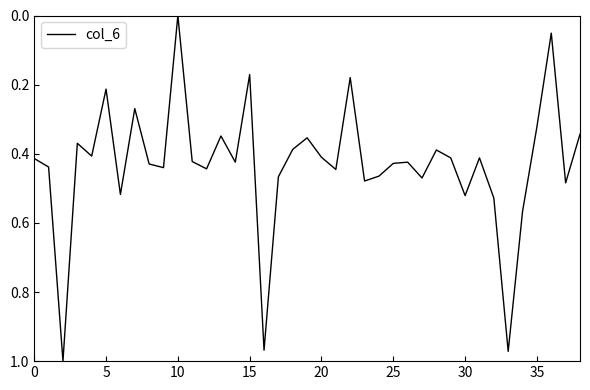

How many points are higher than both their immediate neighbors (excluding endpoints)?

13